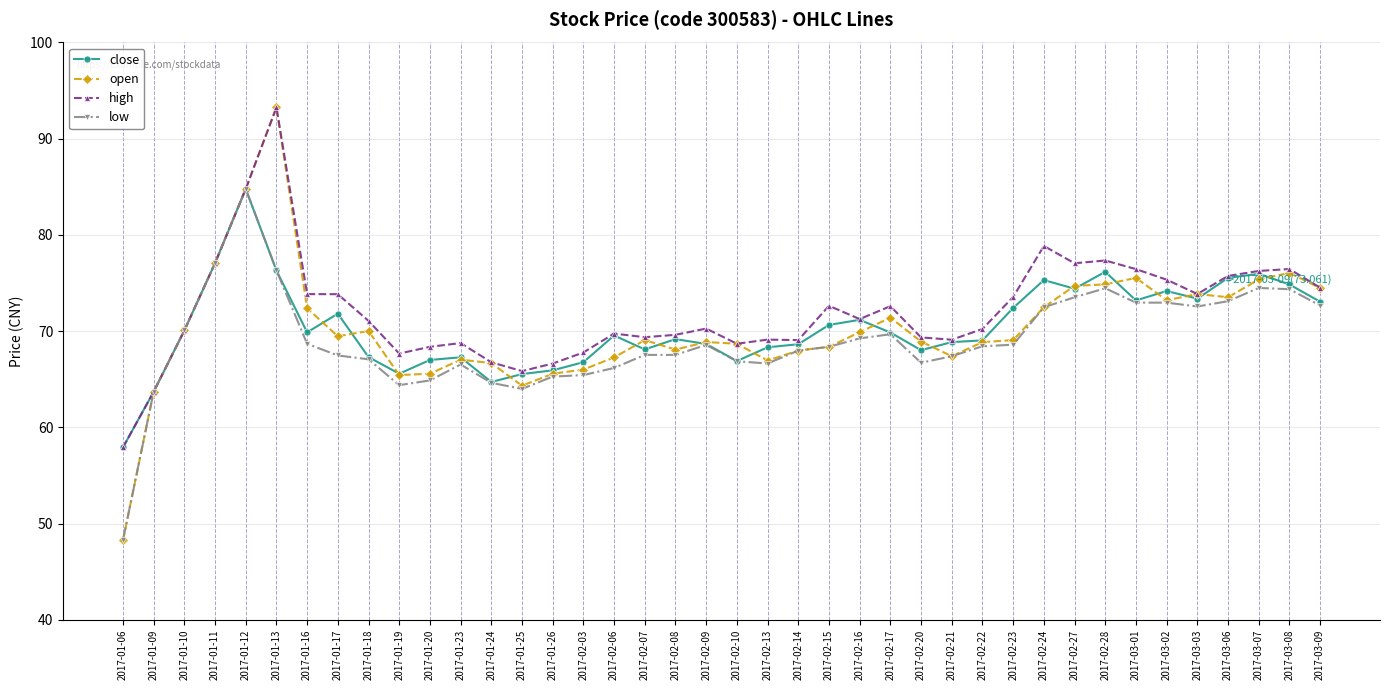

Read the open value at 2017-02-28.

74.9